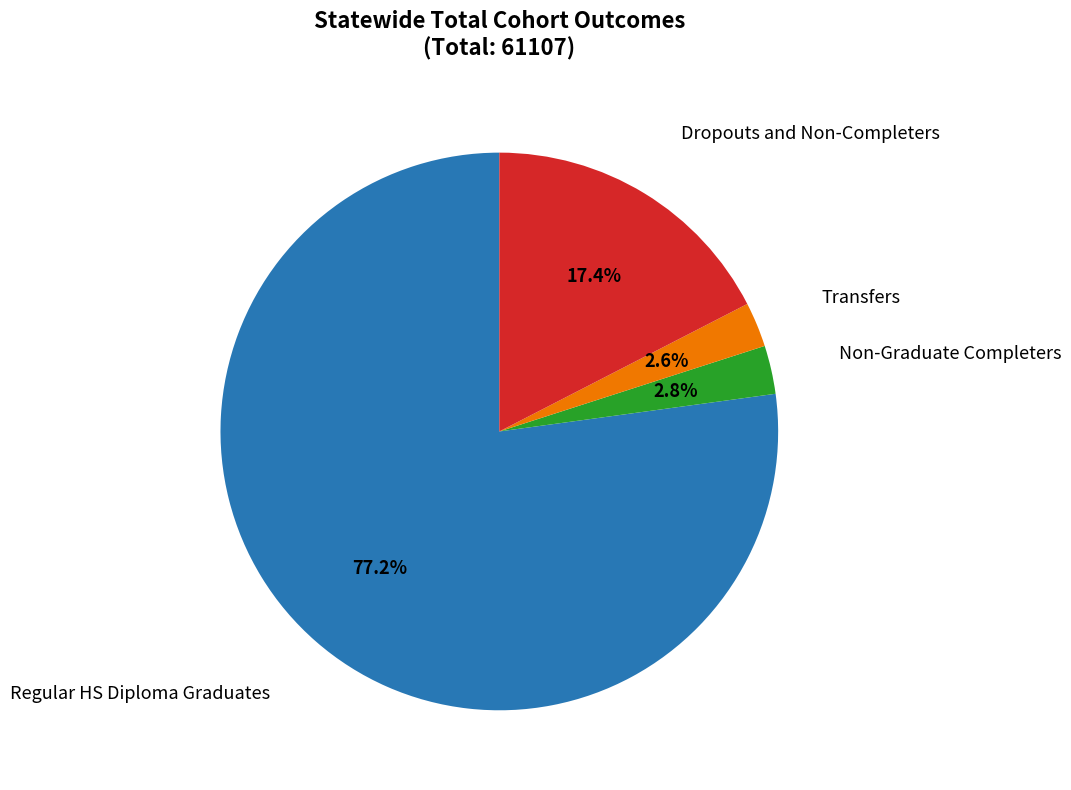

Does any single category account for the majority?

Yes